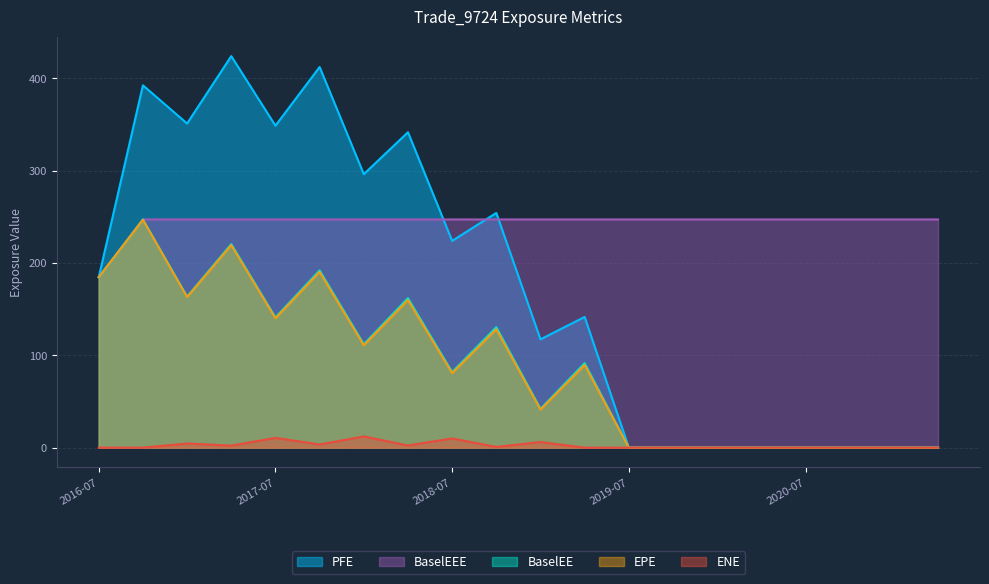

Rank the series by their maximum value, from highest to lowest.

PFE, BaselEE, BaselEEE, EPE, ENE